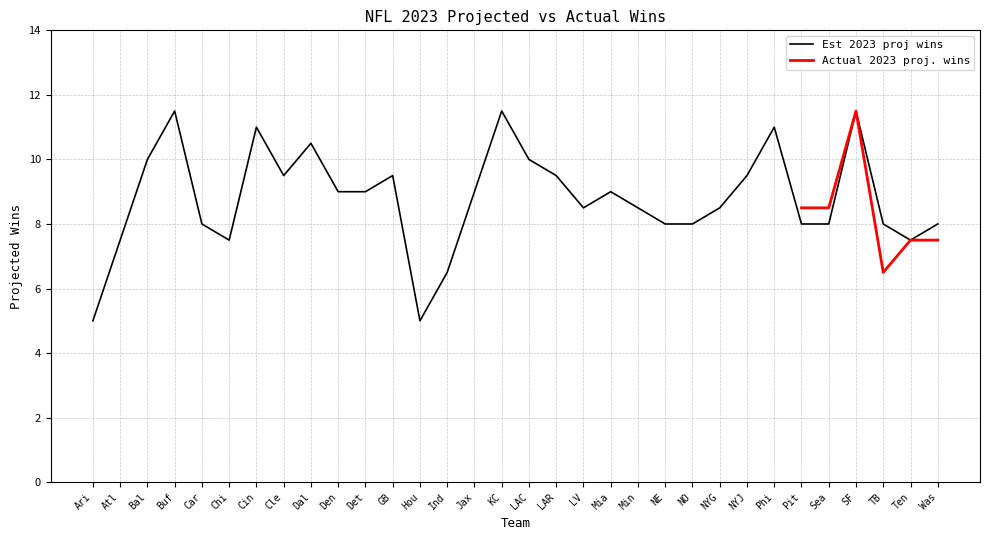

What is the average value?

8.8